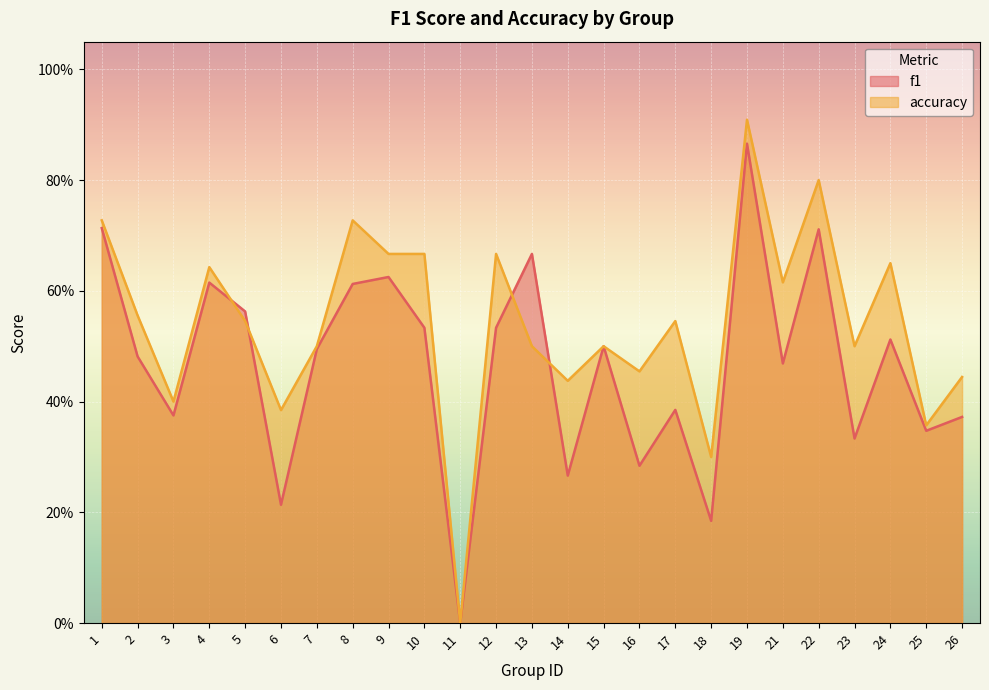

Which category has the lowest value across all series?

11